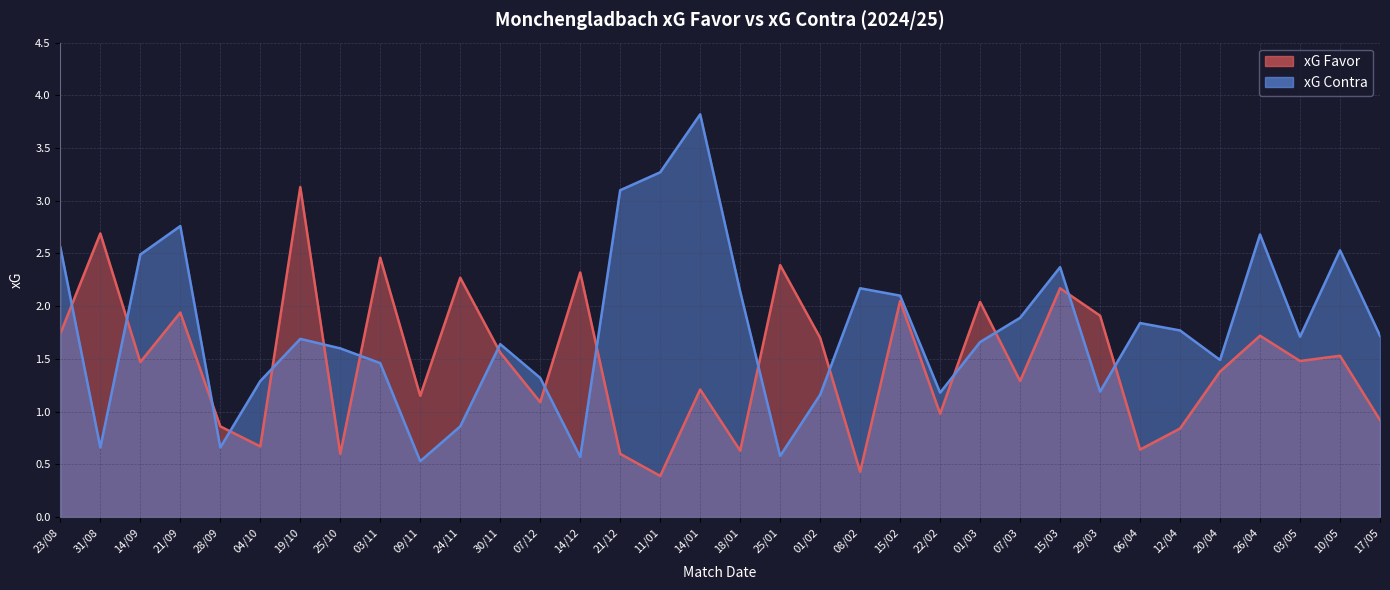

Rank the series by their average value, from highest to lowest.

xG Contra, xG Favor